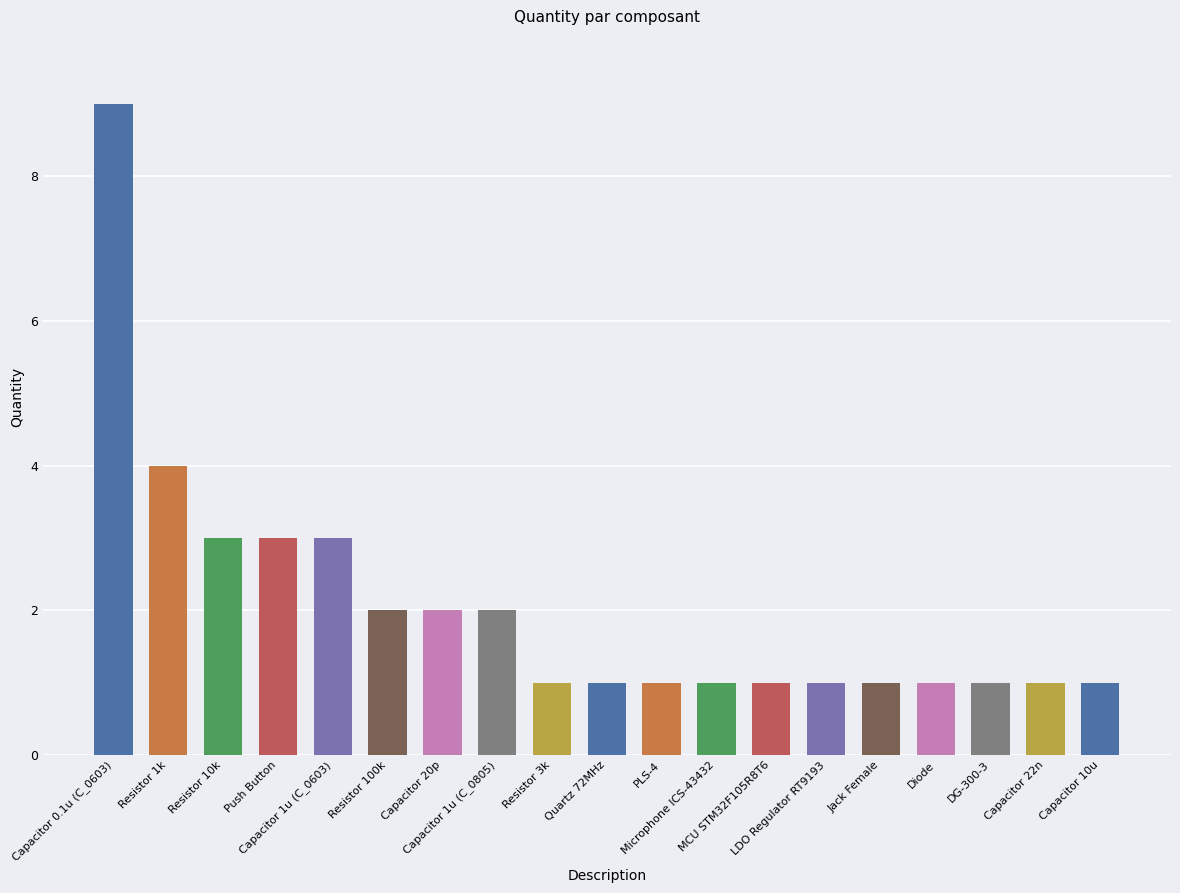

What is the label of the 10th bar from the right?

Quartz 72MHz